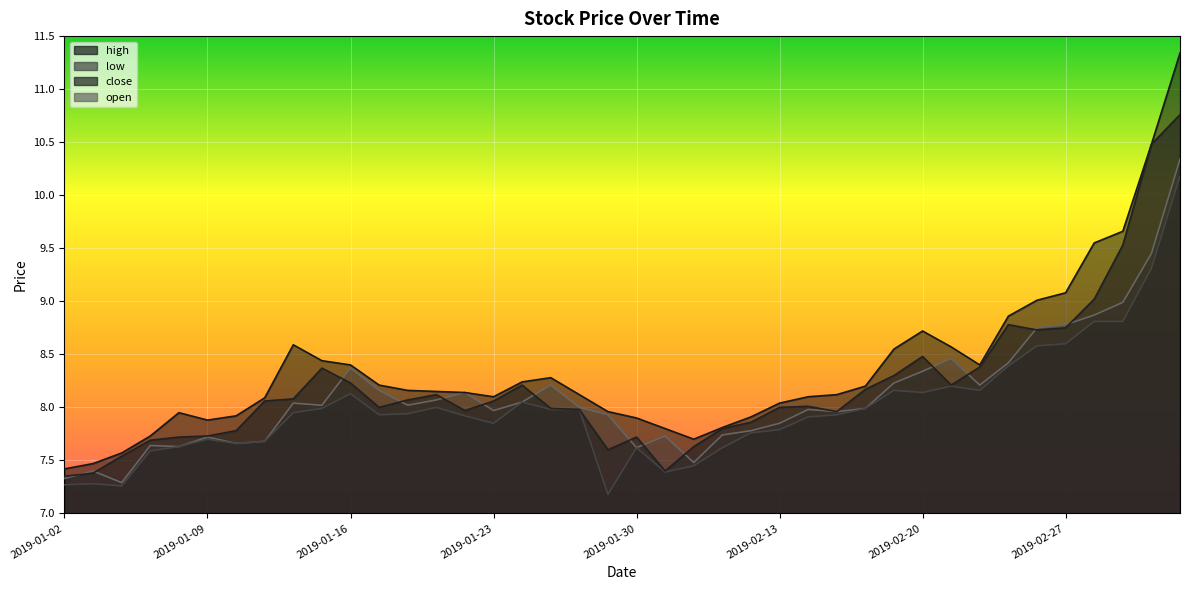

What is the difference between the maximum and minimum values in the close series?

3.4